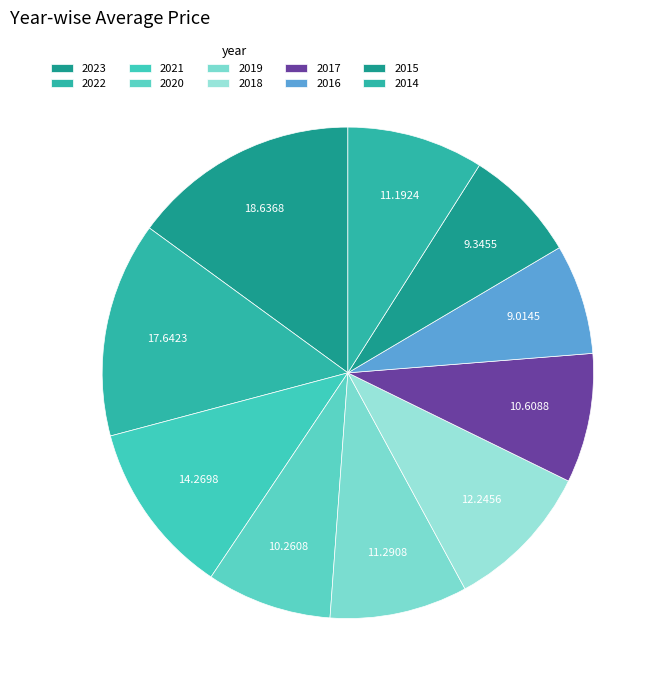

Which slice is the smallest?

2016